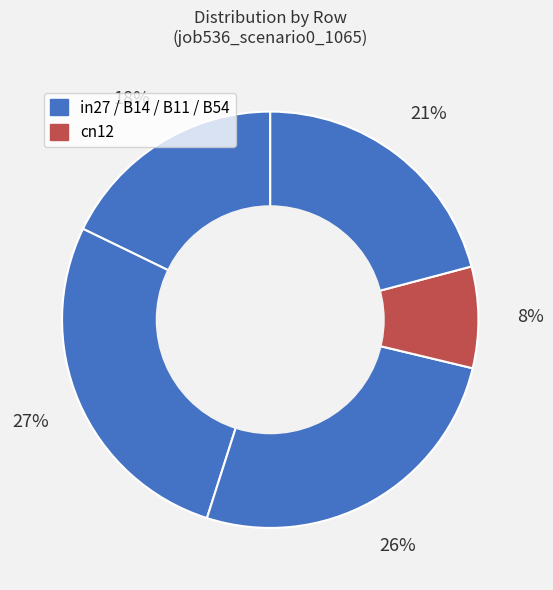

What is the largest slice in the pie chart?

B14